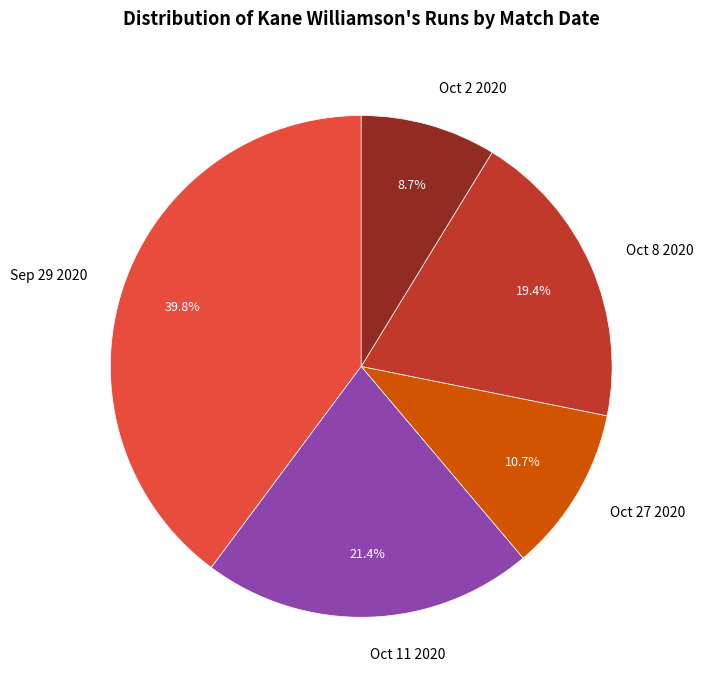

What percentage do Oct 8 2020 and Oct 27 2020 together represent?

30.1%